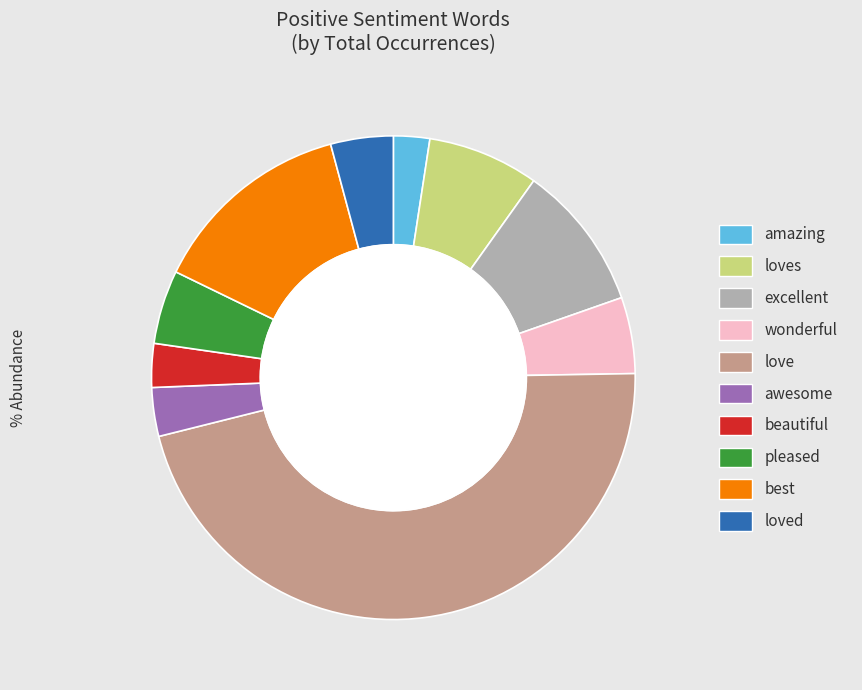

To the nearest percent, what is the combined percentage of pleased and love?

51%